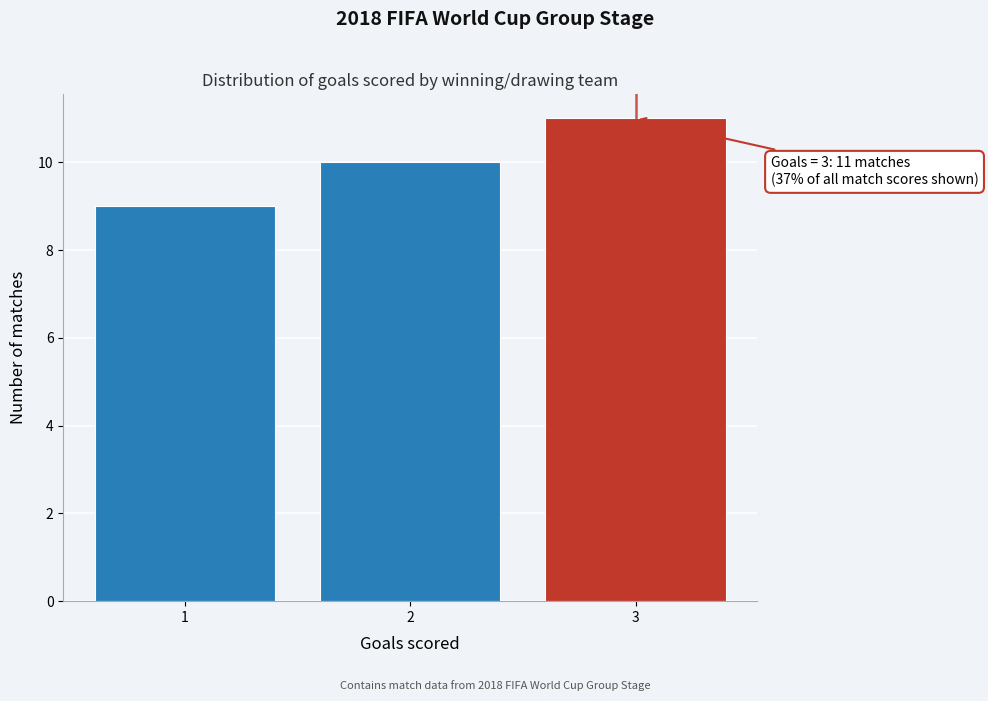

Over which range of the x-axis is the bar tallest?

2.5 to 3.5